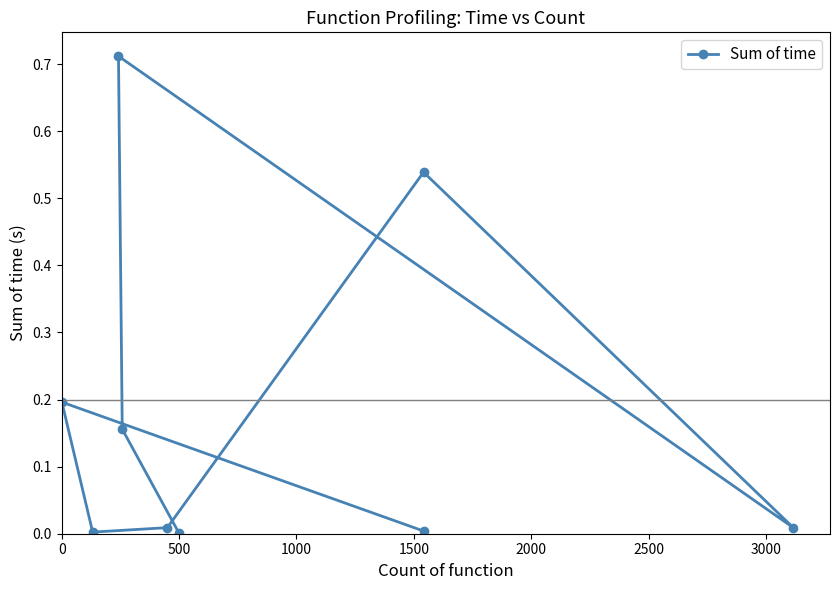

The chart shows a value of 0.1 at 500. True or false?

False